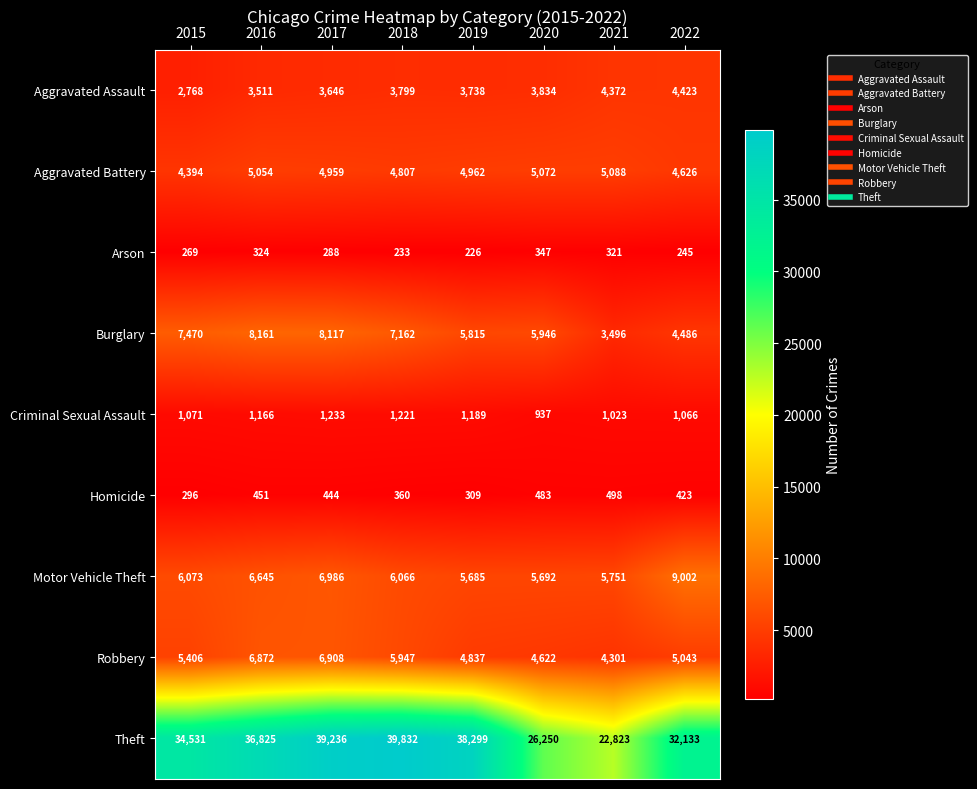

Between 2015 and 2016, which series saw the biggest shift?

Theft